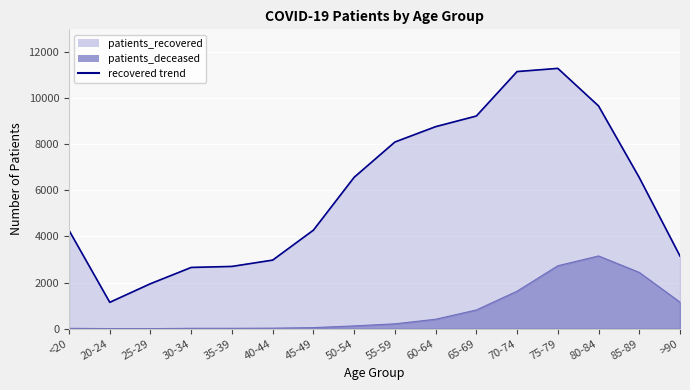

Reading right to left, list all the values displayed in this chart.

patients_recovered: 3146	6544	9645	11272	11134	9209	8748	8083	6556	4267	2970	2696	2652	1948	1142	4256
patients_deceased: 1149	2438	3150	2726	1625	811	409	211	121	46	23	17	16	3	4	16